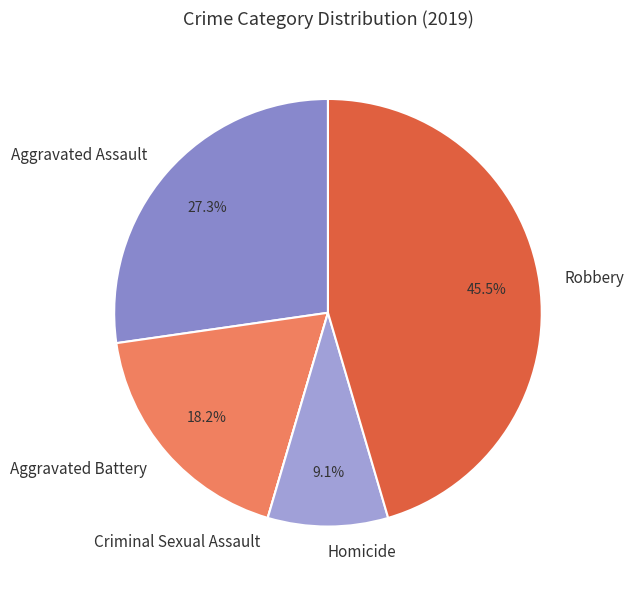

Which has a higher value, Robbery or Homicide?

Robbery